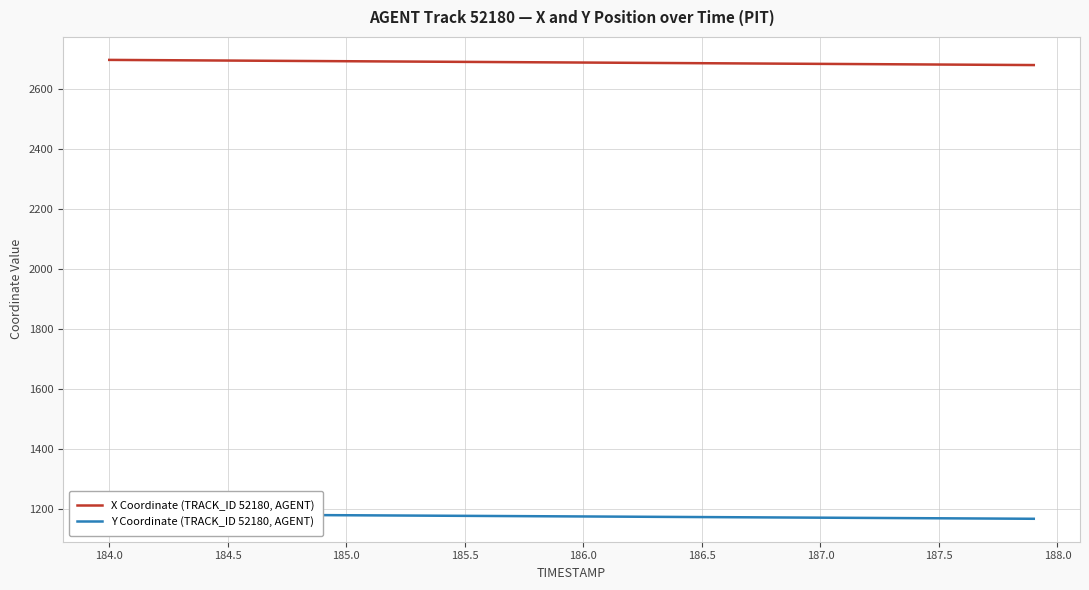

Reading left to right, what are all the values shown in this chart?

X Coordinate (TRACK_ID 52180, AGENT): 2698.4	2698.0	2697.5	2697.1	2696.7	2696.2	2695.8	2695.3	2694.9	2694.4	2694.0	2693.6	2693.1	2692.7	2692.2	2691.8	2691.4	2690.9	2690.5	2690.0	2689.6	2689.2	2688.7	2688.3	2687.8	2687.4	2686.9	2686.5	2686.1	2685.6	2685.2	2684.7	2684.3	2683.8	2683.4	2683.0	2682.5	2682.1	2681.6	2681.2
Y Coordinate (TRACK_ID 52180, AGENT): 1184.9	1184.5	1184.1	1183.7	1183.2	1182.8	1182.4	1182.0	1181.6	1181.2	1180.8	1180.4	1180.0	1179.6	1179.2	1178.8	1178.4	1178.0	1177.6	1177.2	1176.8	1176.3	1176.0	1175.5	1175.1	1174.7	1174.3	1173.9	1173.5	1173.1	1172.7	1172.3	1171.9	1171.5	1171.1	1170.7	1170.3	1169.9	1169.5	1169.0